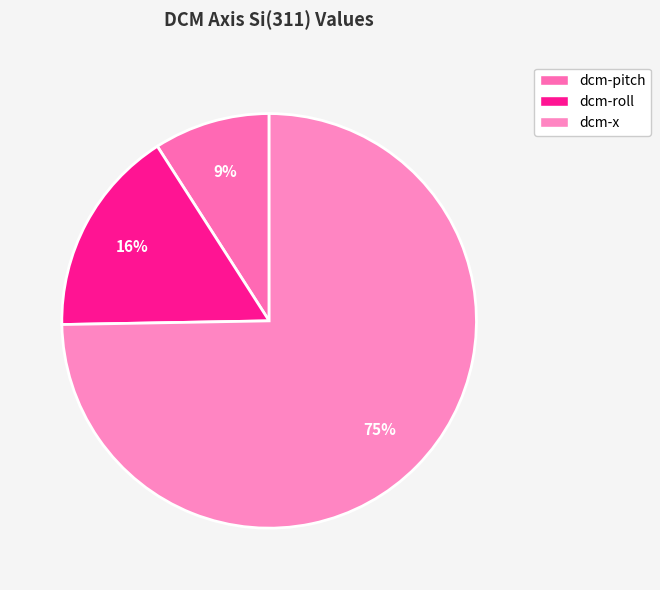

Is it true that dcm-x is 75% of the pie?

True